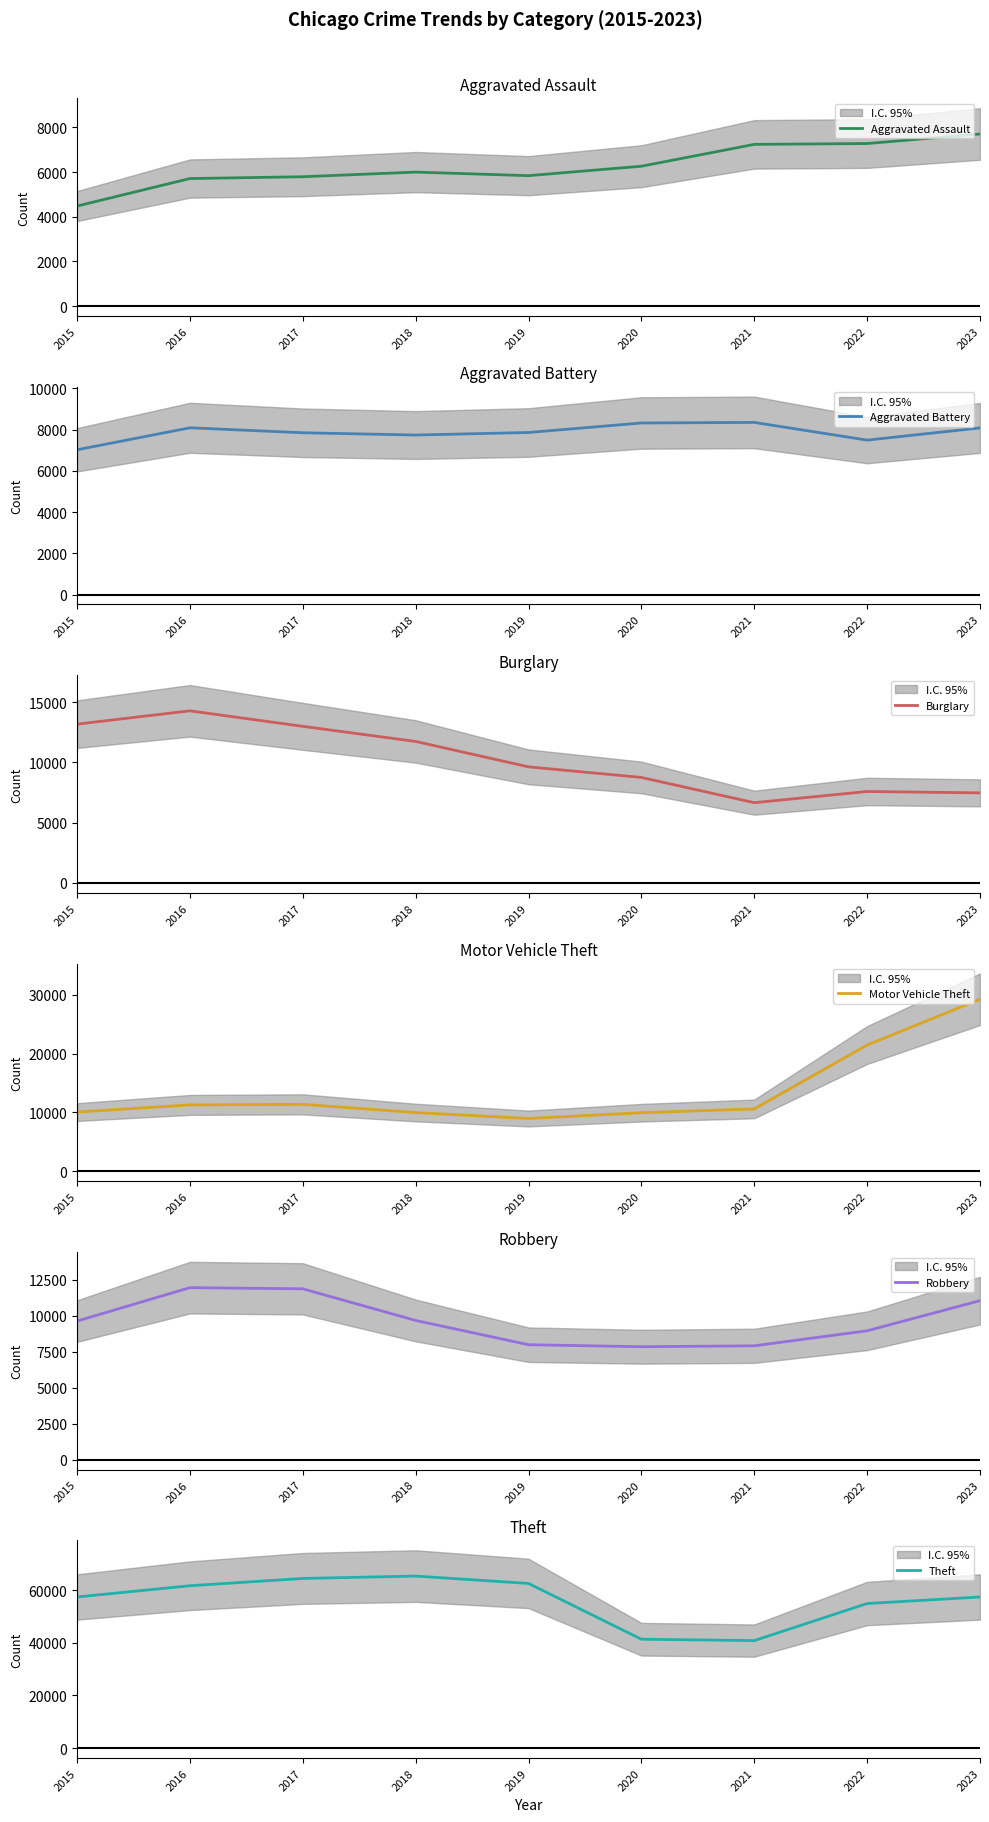

At 2022, list the series in order from largest to smallest.

Theft, Motor Vehicle Theft, Robbery, Burglary, Aggravated Battery, Aggravated Assault